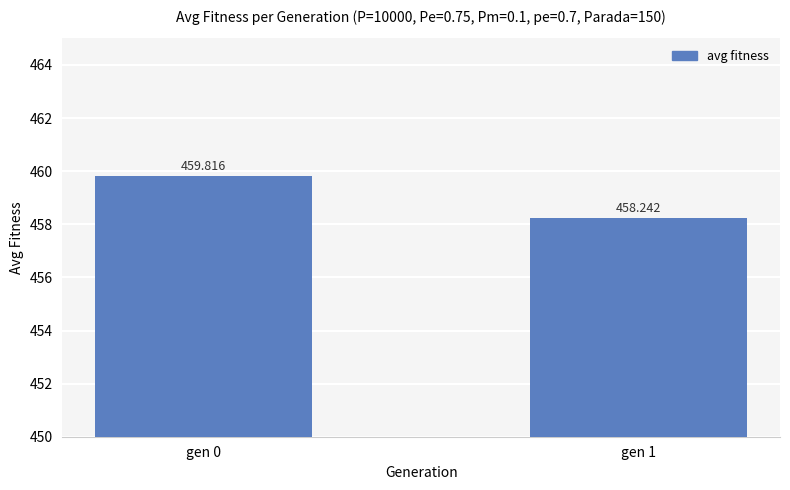

How many values exceed 459?

1